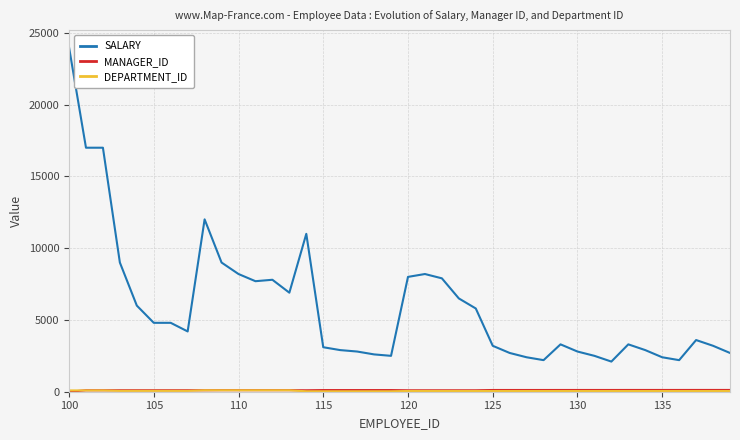

What is the greatest value displayed?

24000